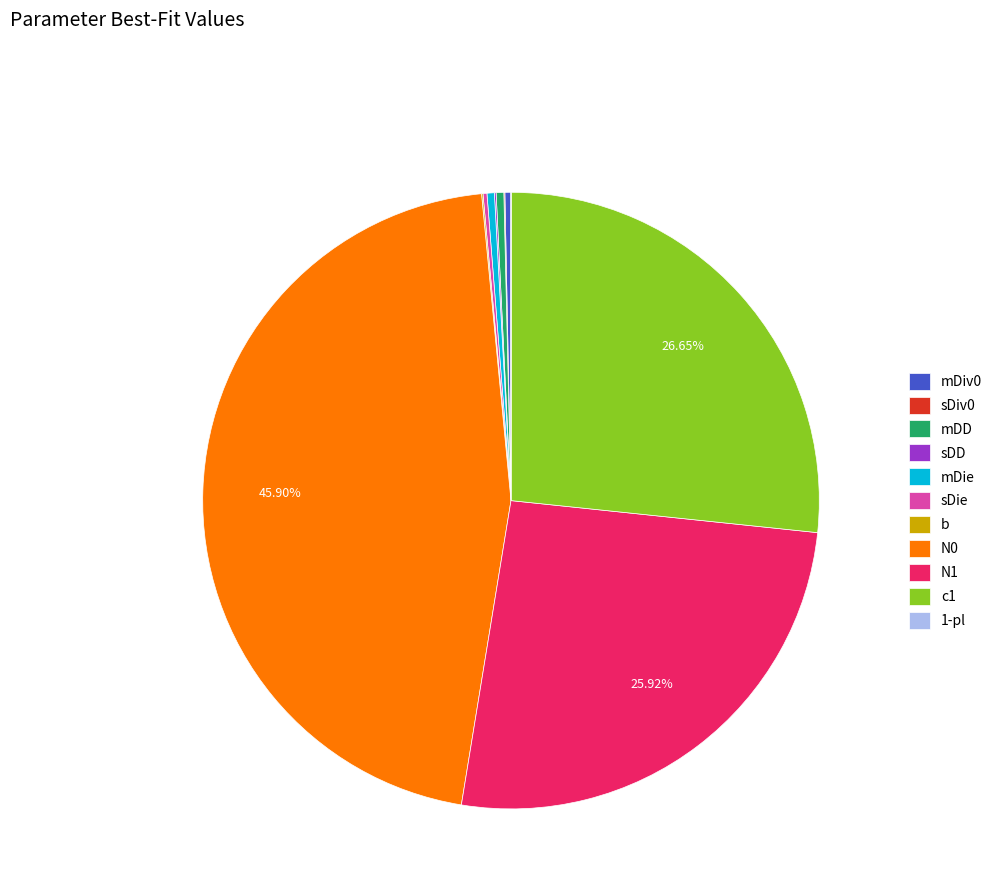

Is there any slice that represents more than half of the pie?

No